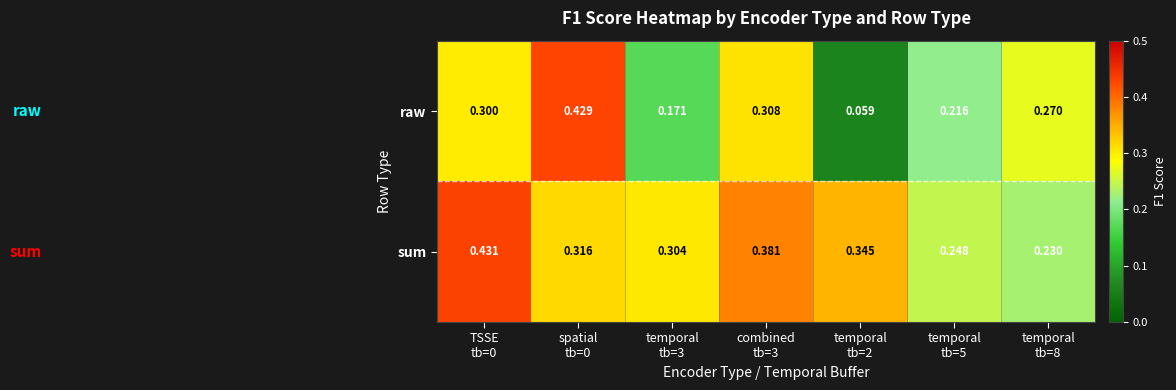

Which series has the widest spread of values?

raw